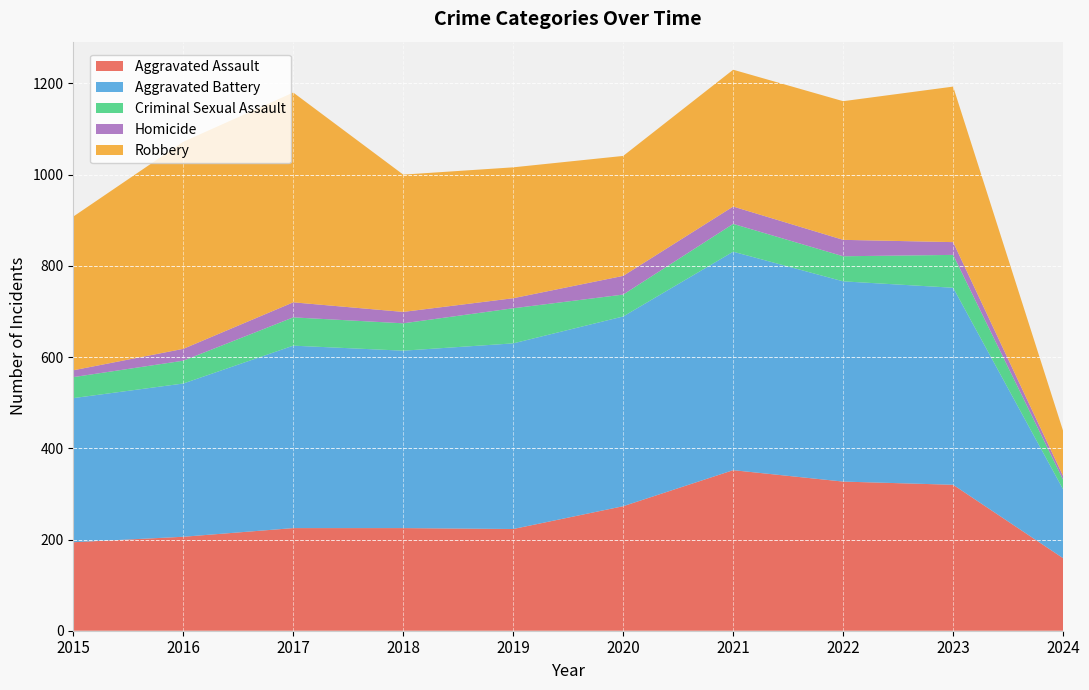

Reading left to right, what are all the values shown in this chart?

Aggravated Assault: 194	206	225	225	223	273	352	327	320	159
Aggravated Battery: 316	336	400	389	407	416	479	439	432	151
Criminal Sexual Assault: 46	50	62	60	77	48	61	55	72	21
Homicide: 15	26	33	25	22	41	38	36	28	8
Robbery: 337	454	460	301	287	263	300	304	341	99